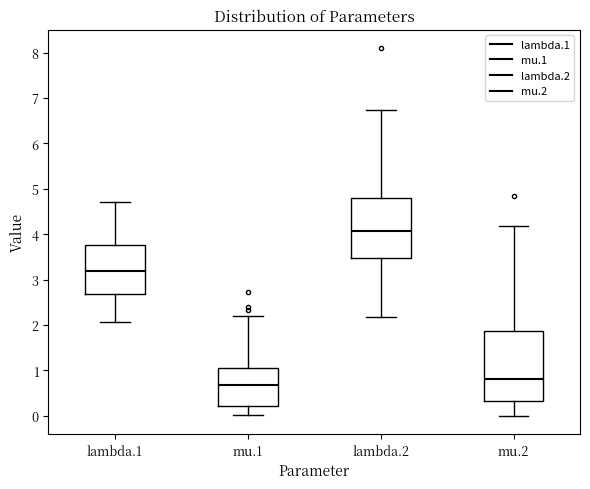

Reading left to right, read every box against the y-axis: the position of its median line, the range the box covers, and the ends of its whiskers. The values are not printed on the chart, so give them approximately, as read against the axis.

lambda.1: median 3.2, box 2.7 to 3.8, whiskers 2.1 to 4.7
mu.1: median 0.7, box 0.2 to 1.1, whiskers 0.0 to 2.2
lambda.2: median 4.1, box 3.5 to 4.8, whiskers 2.2 to 6.7
mu.2: median 0.8, box 0.3 to 1.9, whiskers 0.0 to 4.2